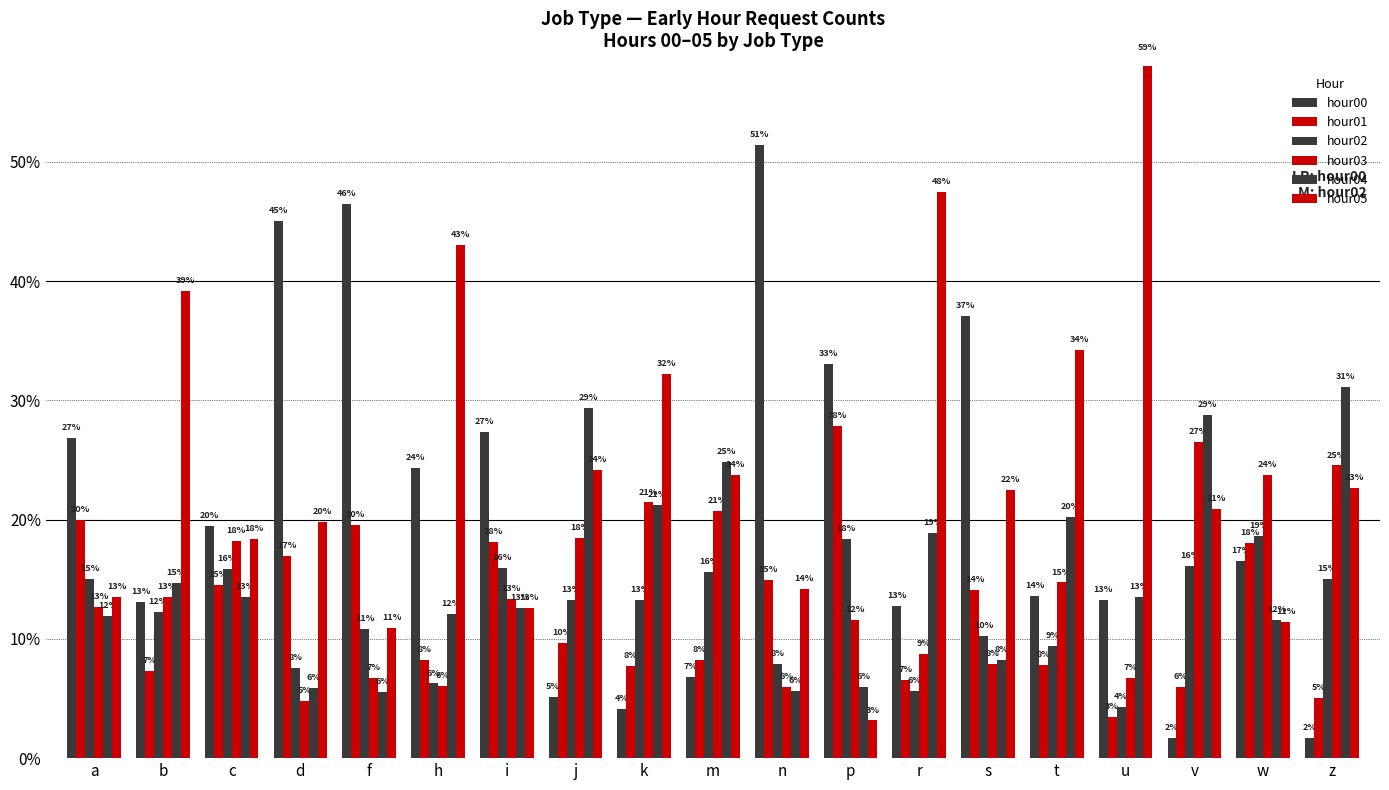

At which category does the chart reach its minimum across all series?

z